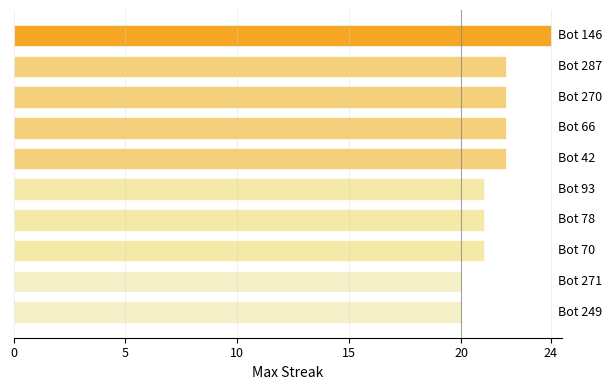

What is the difference between the maximum and minimum values?

4